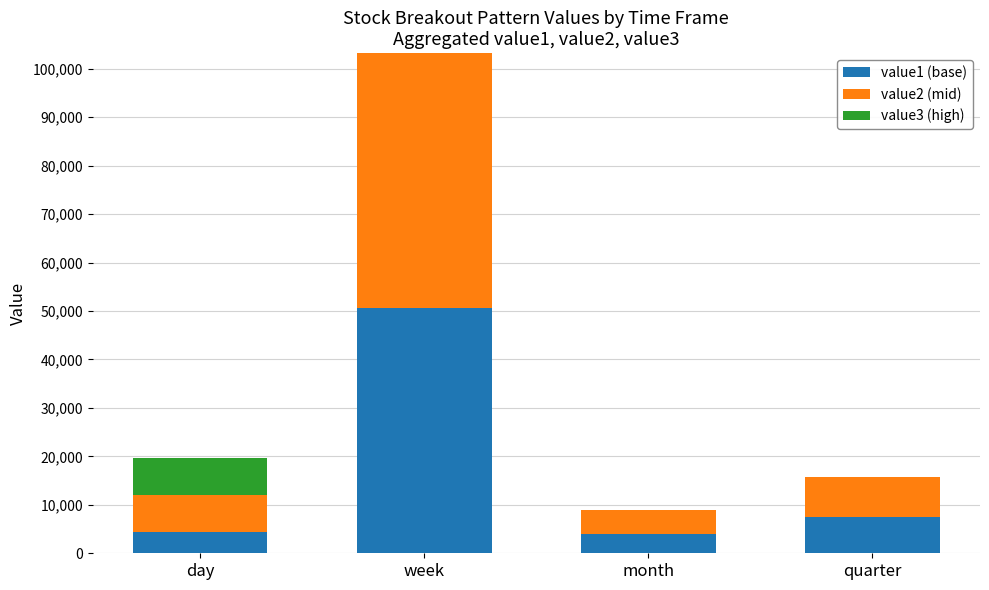

Count the number of data series in this chart.

3